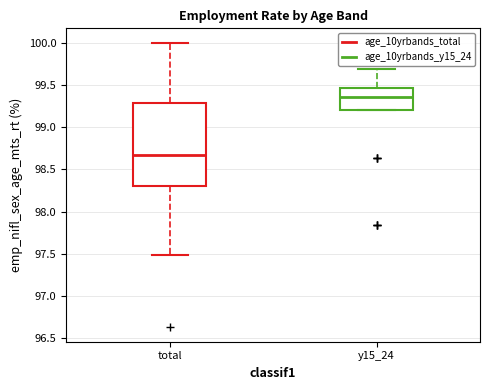

Where is the lower edge of the box for y15_24 on the y-axis? The values are not printed on the chart, so give them approximately, as read against the axis.

99.20